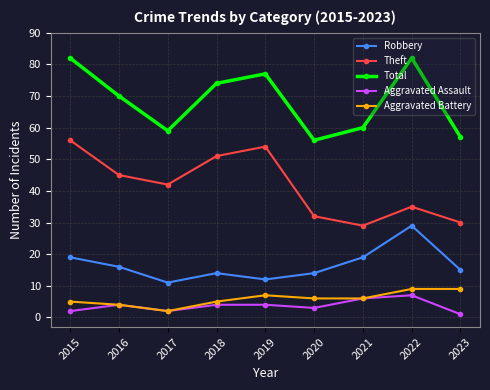

True or false: Robbery and Total cross at least once.

False